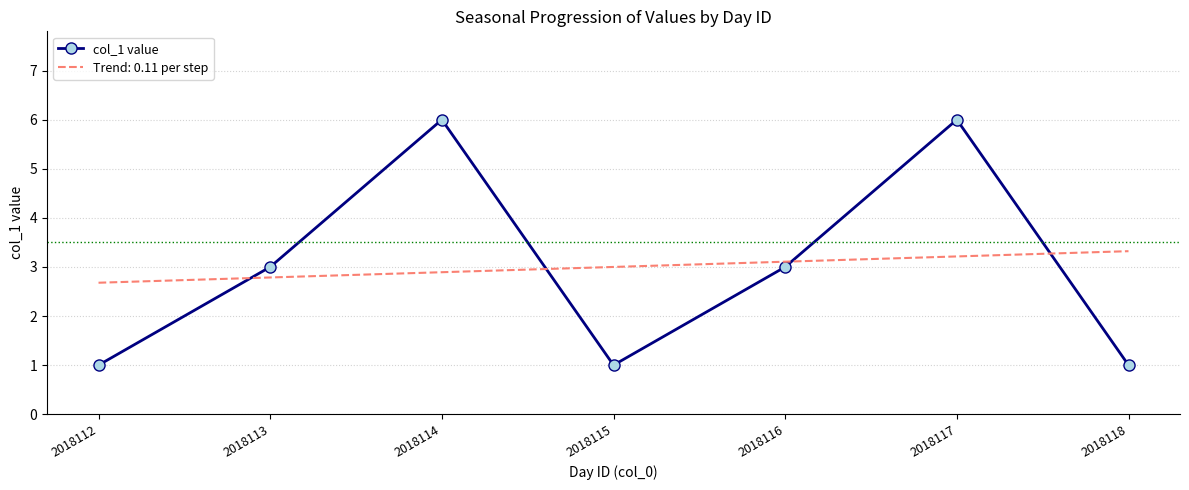

What is the difference between the maximum and minimum values in the Trend: 0.11 per step series?

0.6